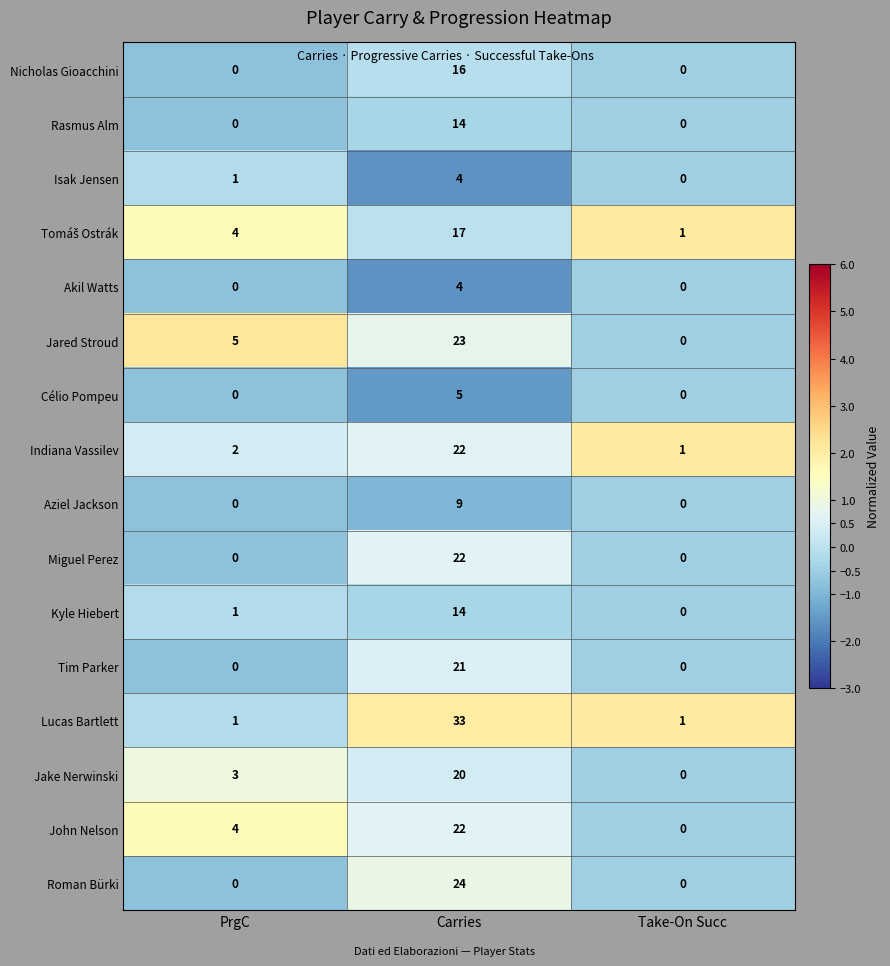

At how many categories does at least one series exceed 0?

3